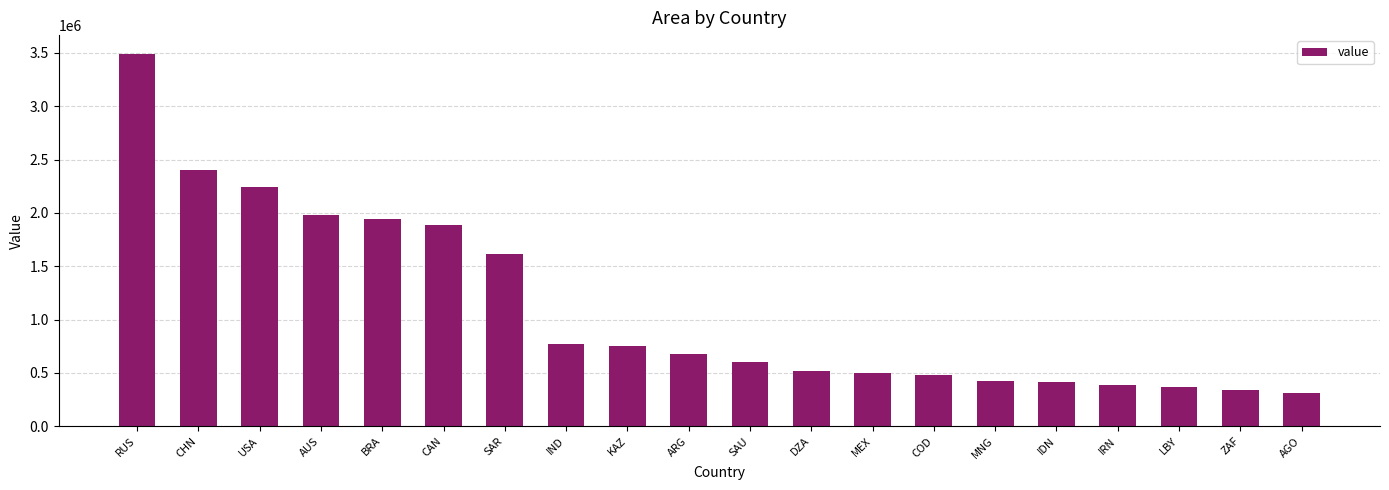

What value does the data have at BRA?

1940097.0